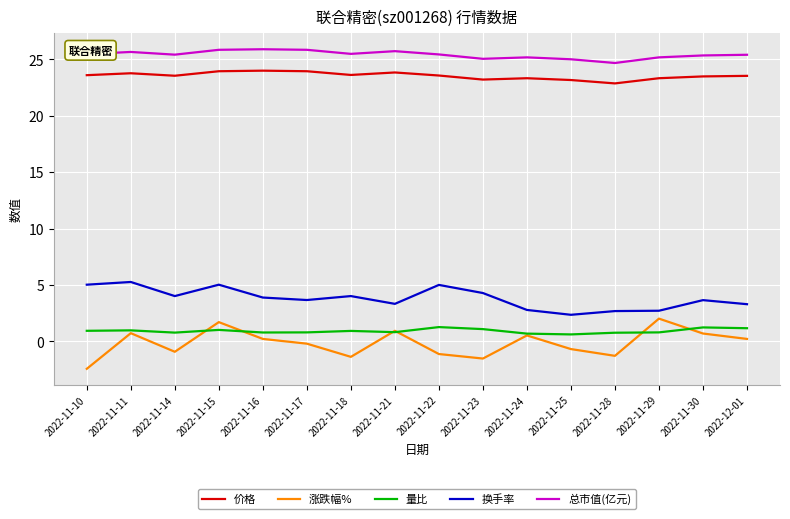

What are all the series names shown in the legend?

价格, 涨跌幅%, 量比, 换手率, 总市值(亿元)